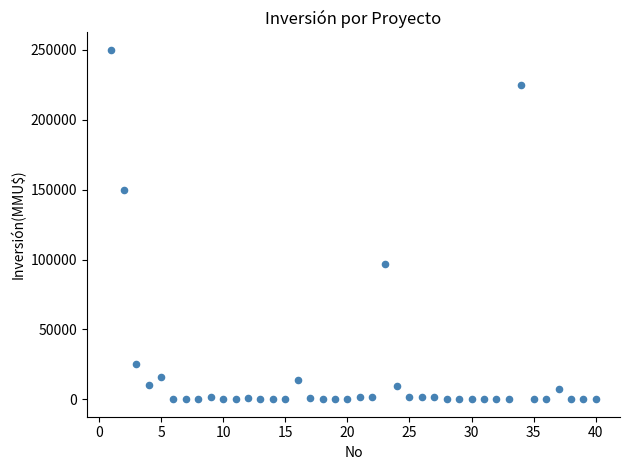

What Y value in the scatter plot is closest to 125000?

150000